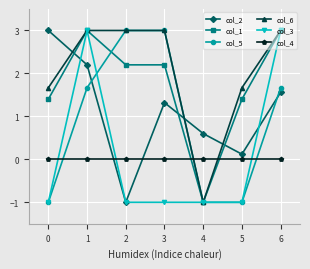

Which category has the lowest value in the col_6 series?

4